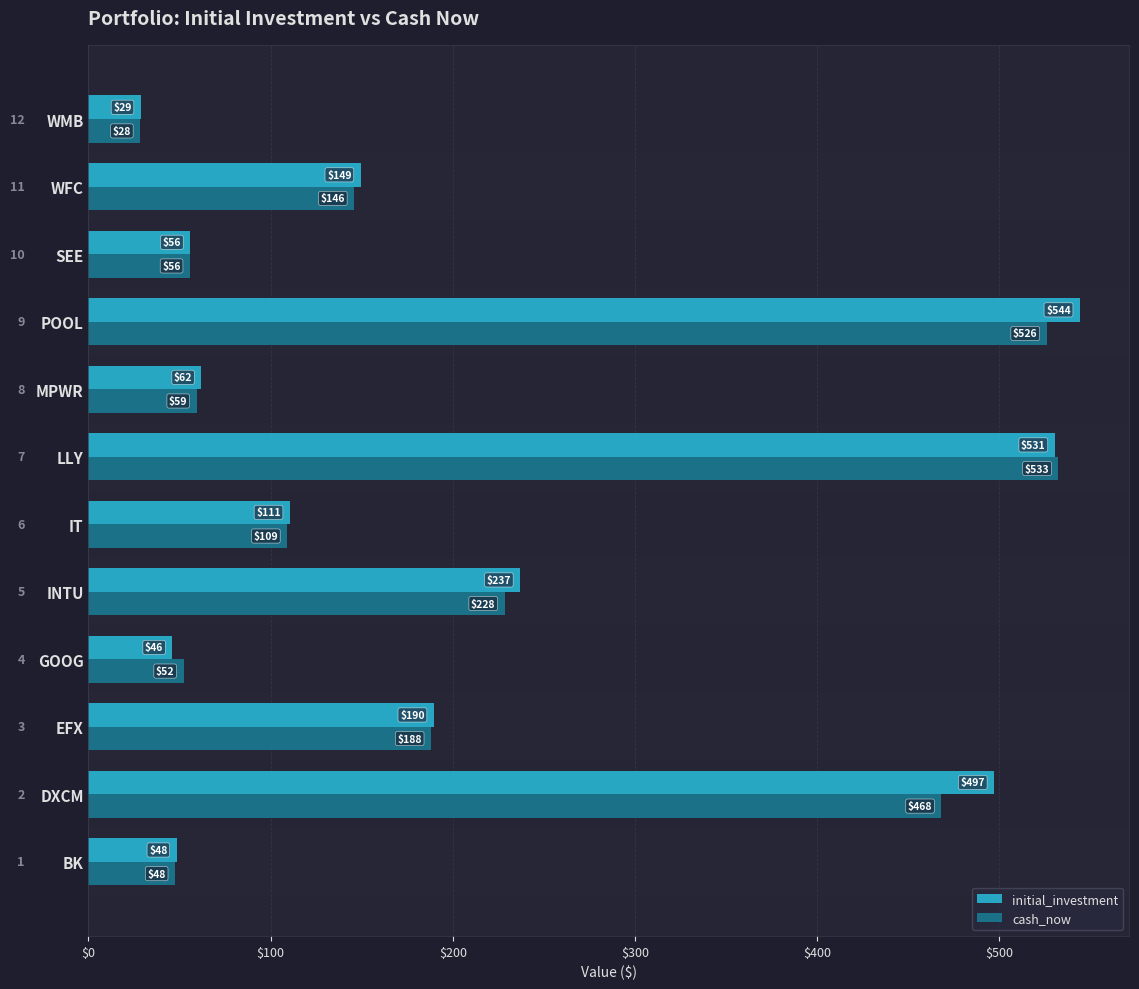

Is it true that cash_now equals 59.4 at MPWR?

True